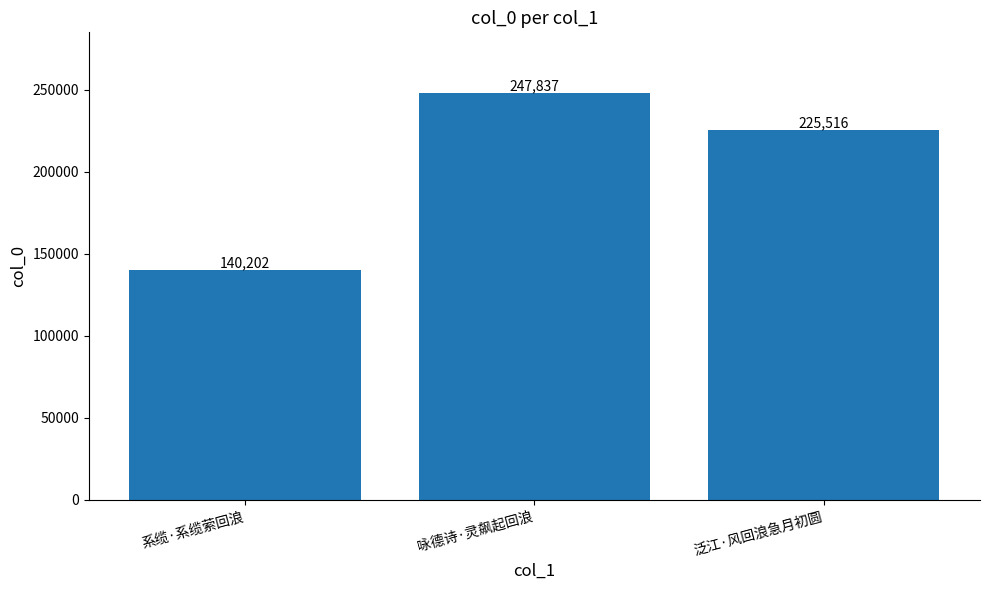

Reading left to right, extract all data points from this chart.

140202	247837	225516